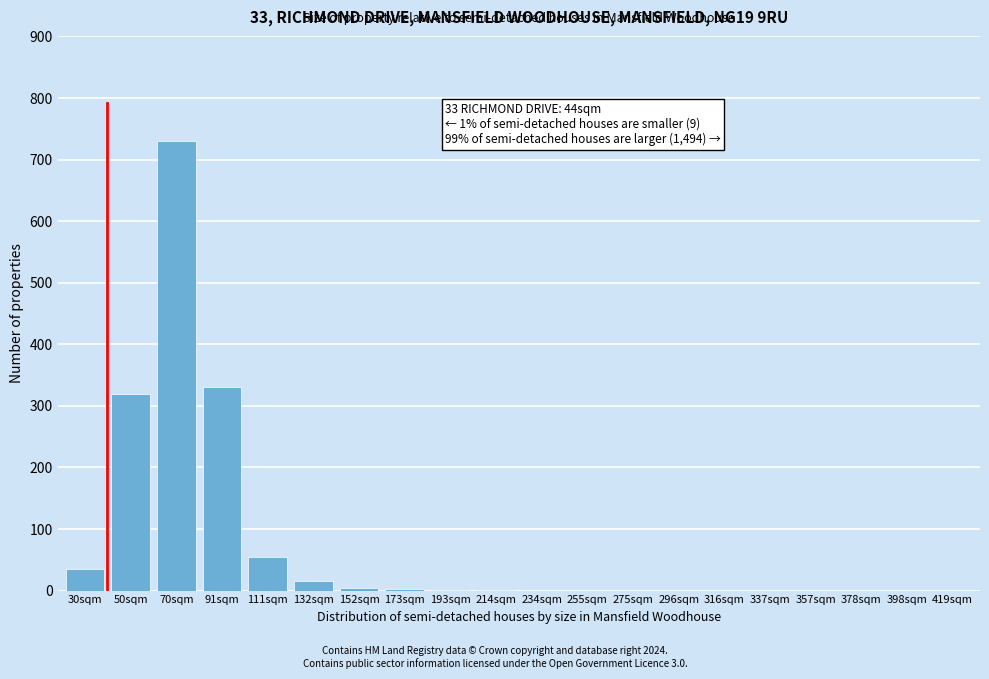

What is the change in value from 50sqm to 357sqm?

-320